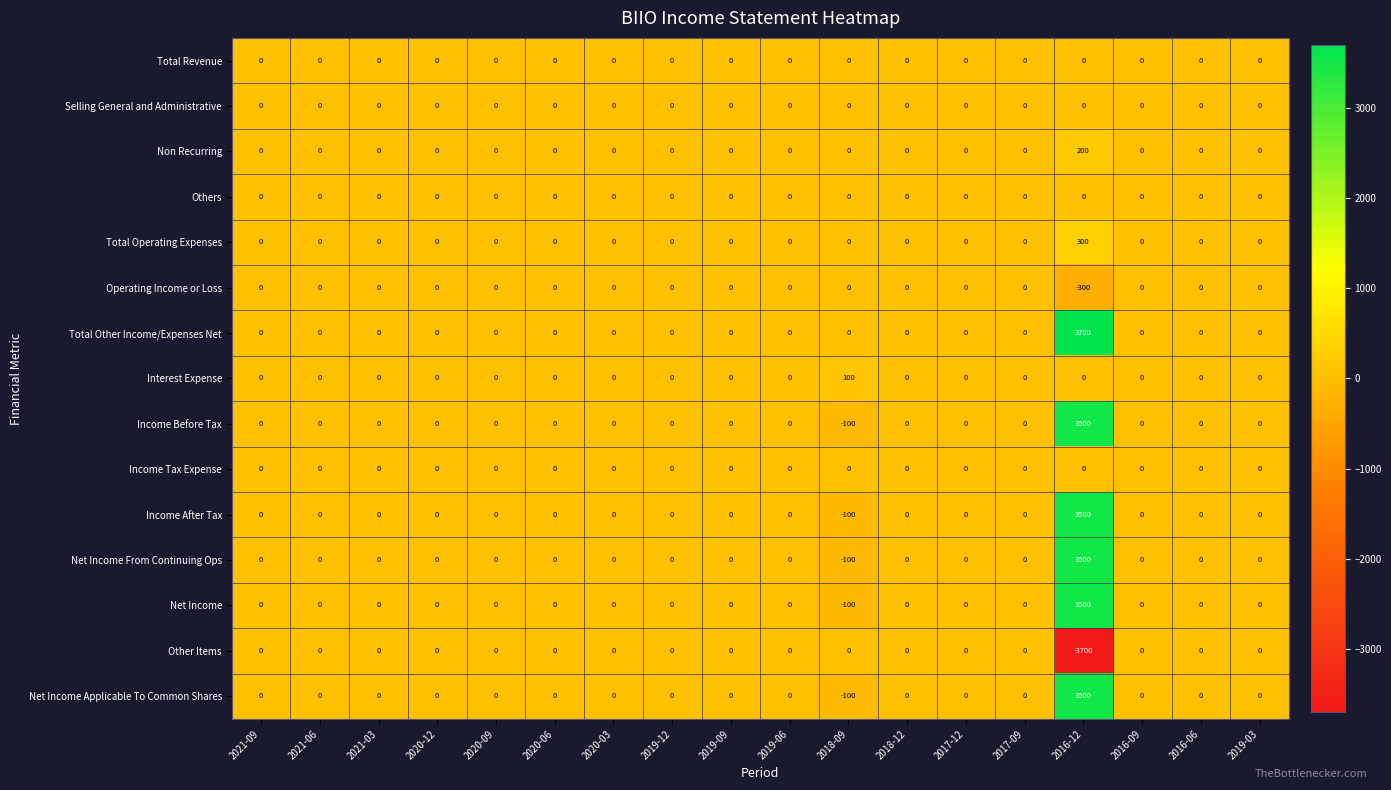

True or false: Net Income Applicable To Common Shares has a value of 0 at 2019-06.

True